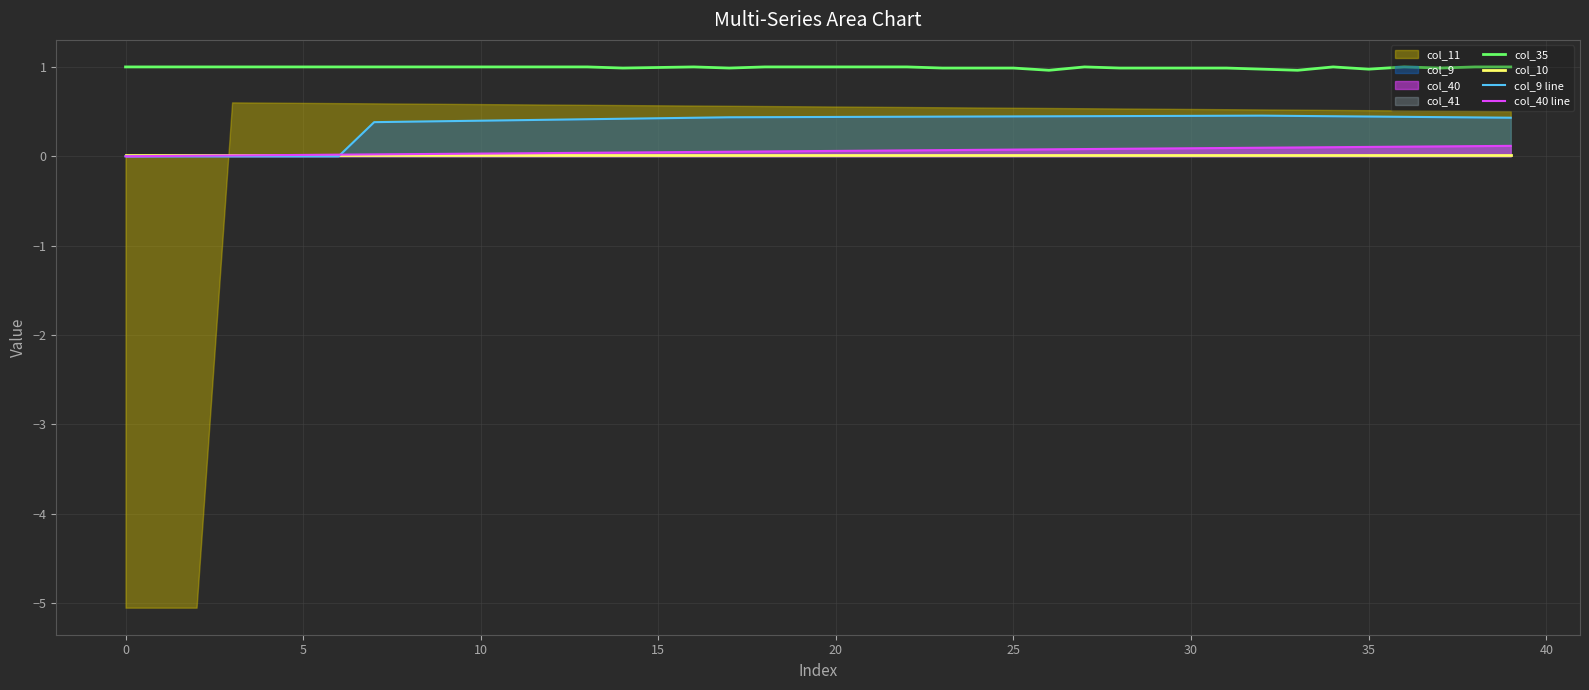

Between 16 and 36, which is larger?

16